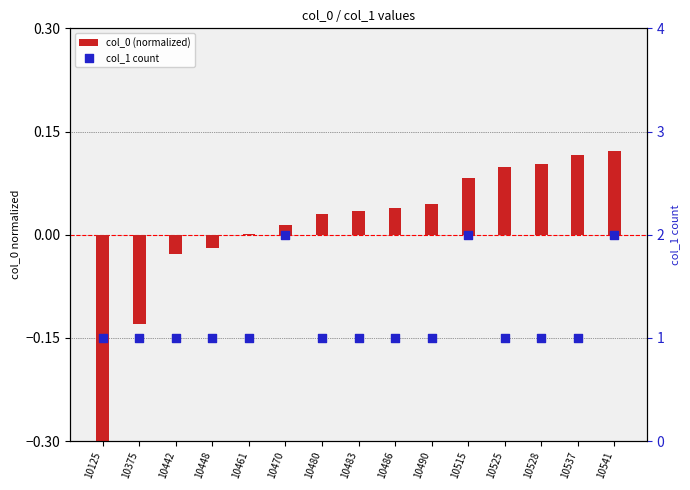

At how many categories does at least one series exceed 0?

15